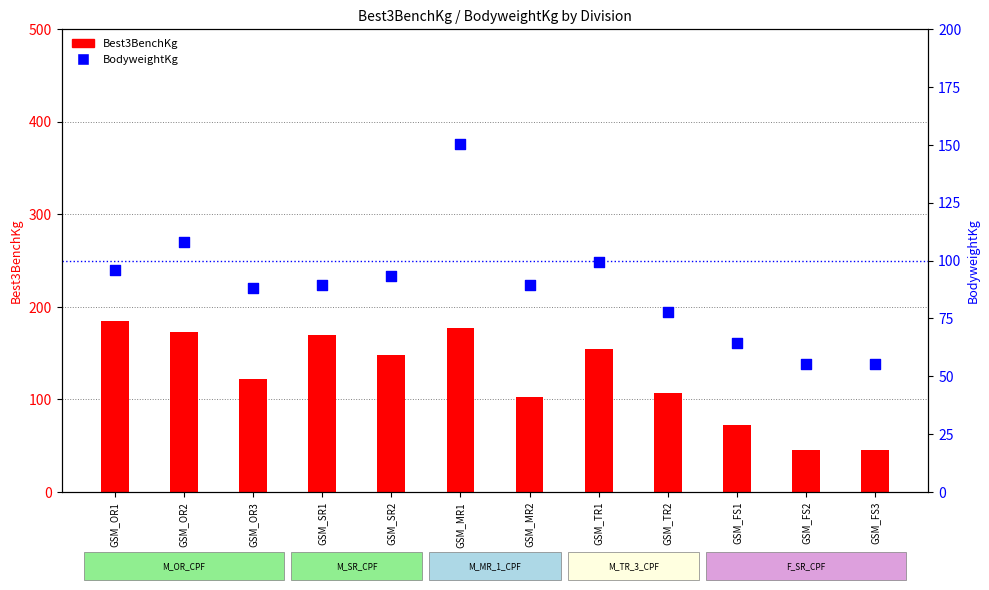

Which series reaches the minimum Y coordinate?

Best3BenchKg